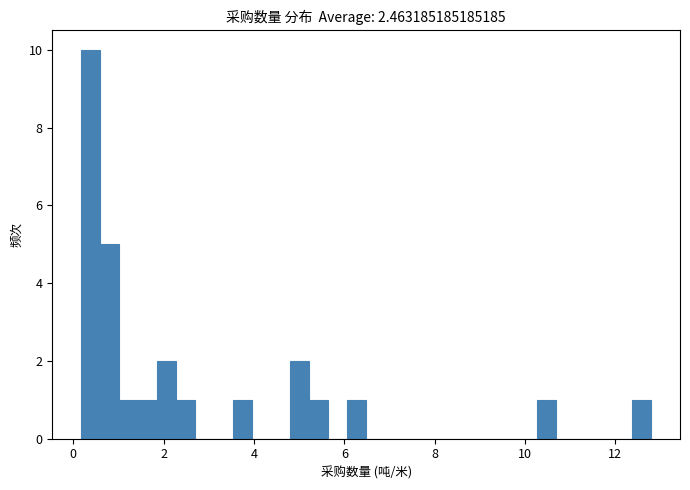

Read against the x-axis, roughly where is the centre of the tallest bar?

0.4